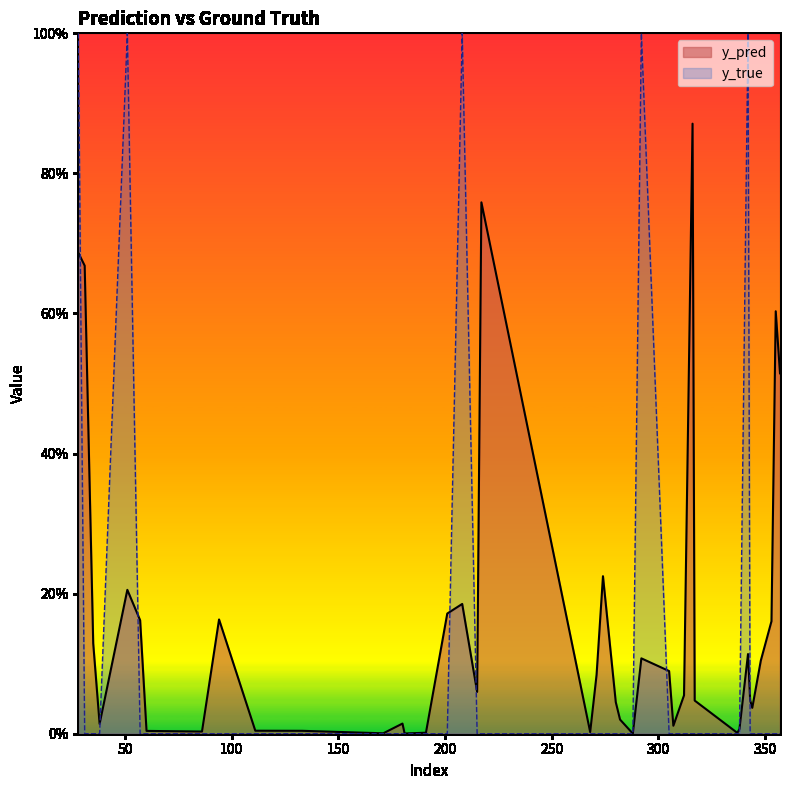

True or false: y_pred has a value of 0.0 at 60.

True